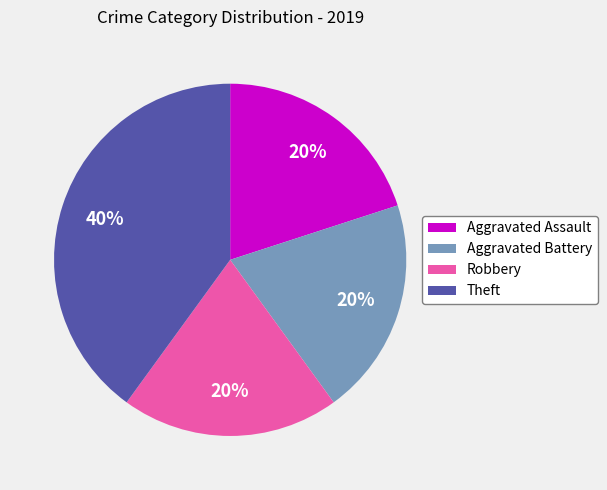

What is the largest slice in the pie chart?

Theft